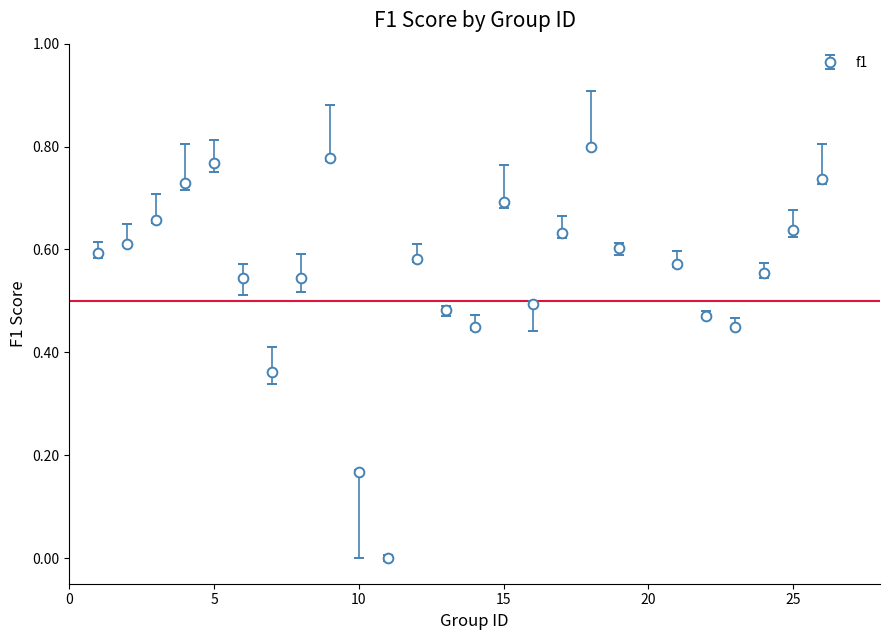

How many interior local peaks (higher than both neighbors) does the data have?

5